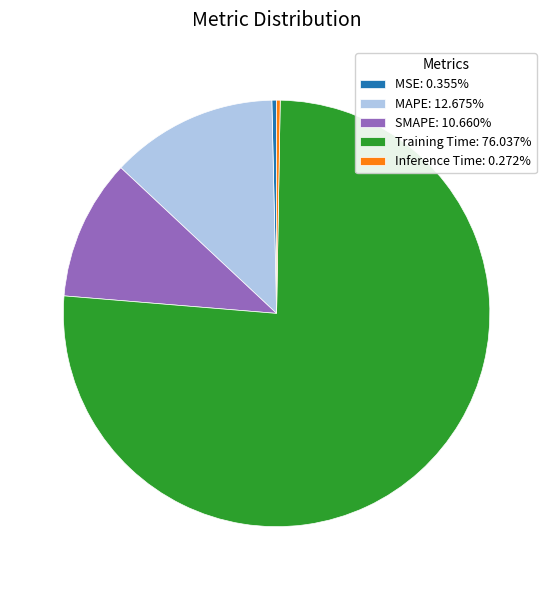

Is there a majority slice in this chart?

Yes